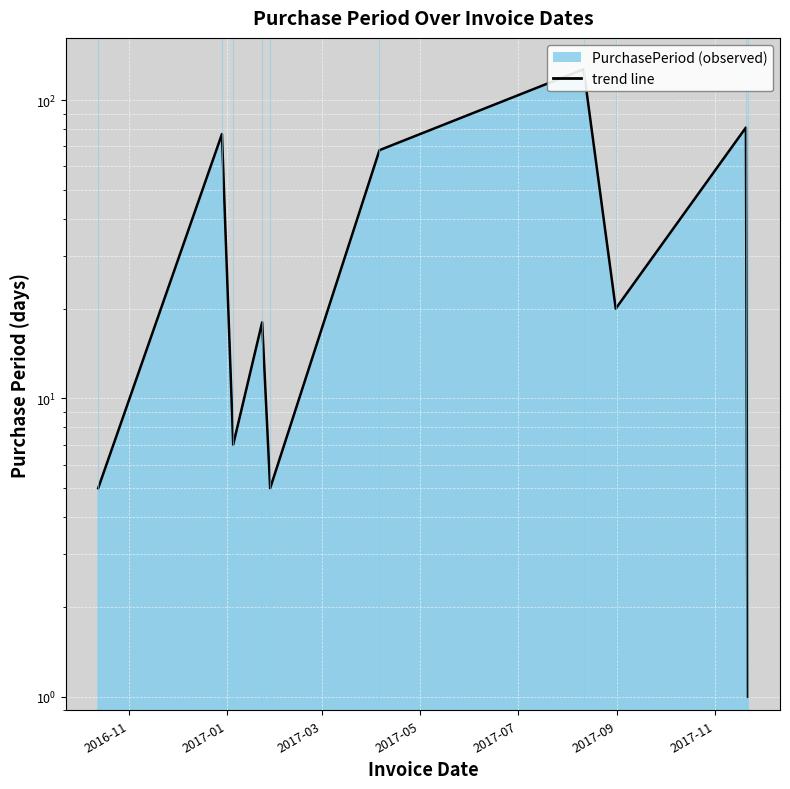

At which label is the value closest to 64?

2017-04-06